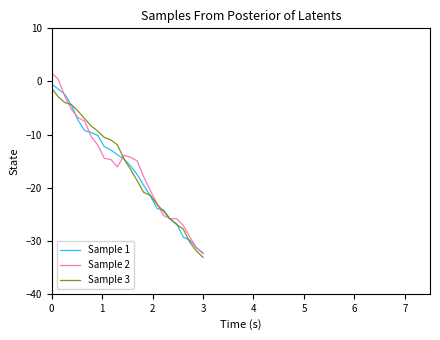

What is the difference between the second highest and minimum values in the Sample 3 series?

30.3